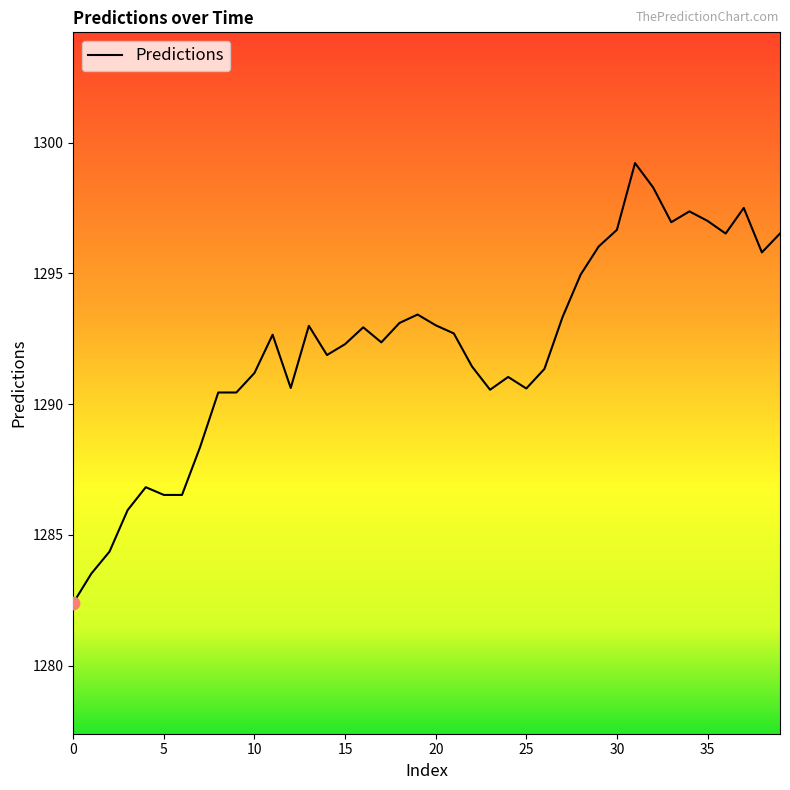

What is the maximum value shown in the chart?

1299.2